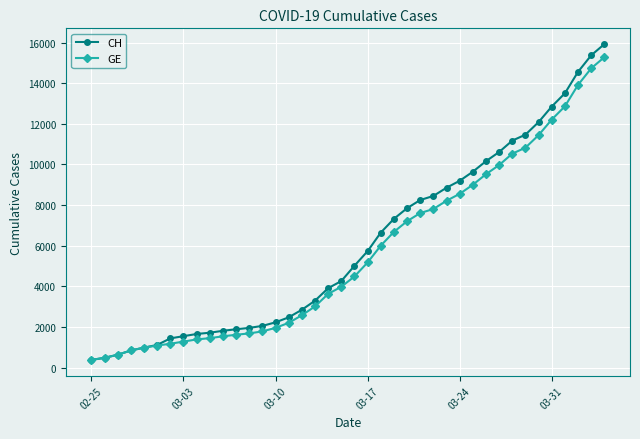

What is the difference between the maximum and minimum values in the GE series?

14909